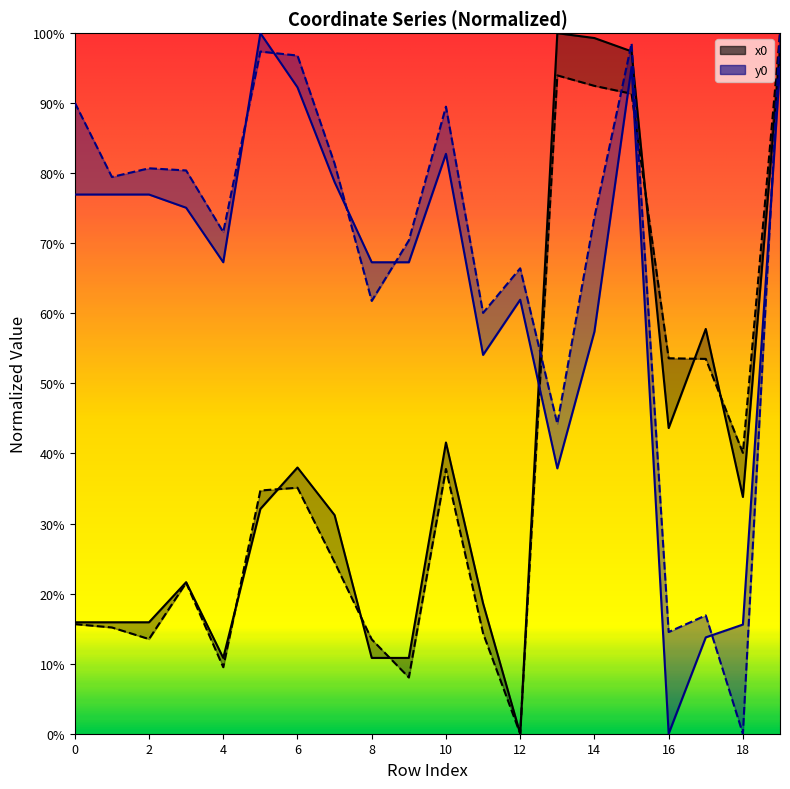

At 4, list the series in order from smallest to largest.

x1, x0, y0, y1